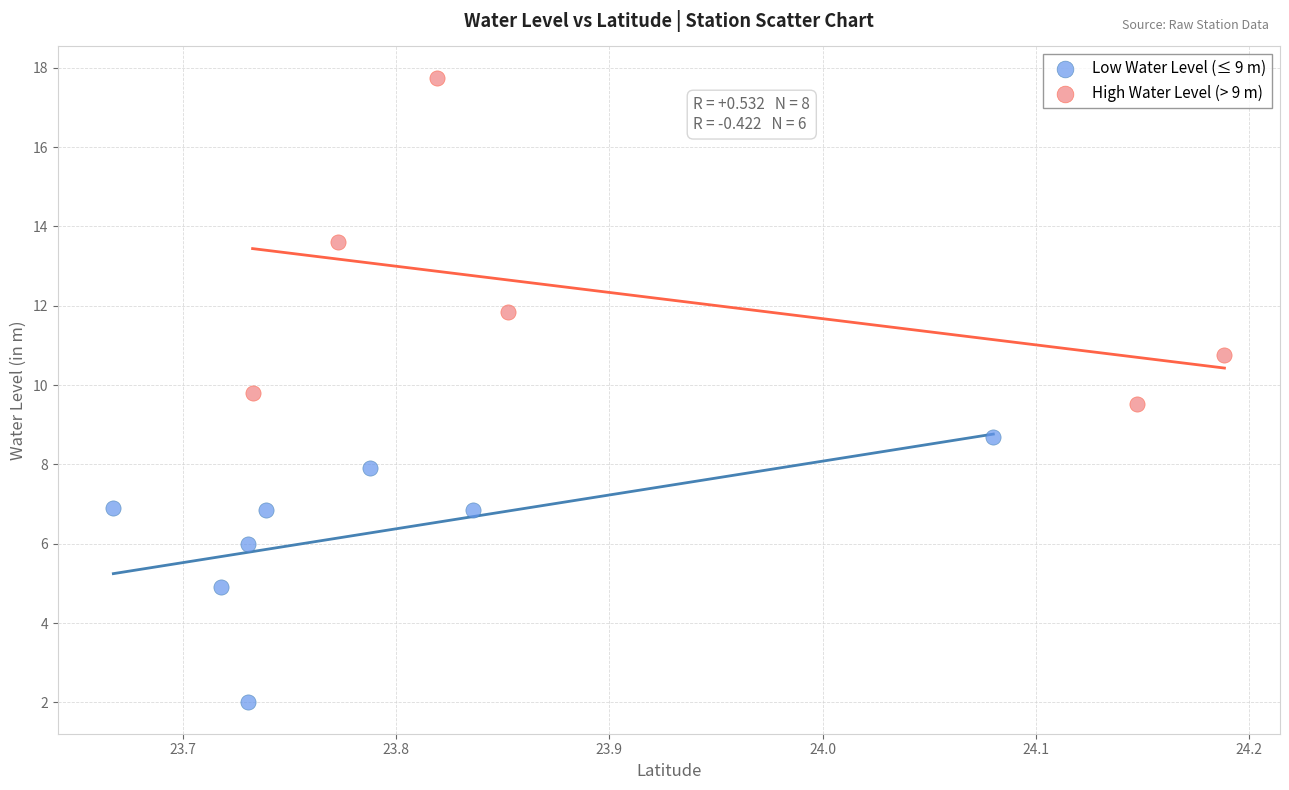

What are all the series names shown in the legend?

Low Water Level (≤ 9 m), High Water Level (> 9 m)